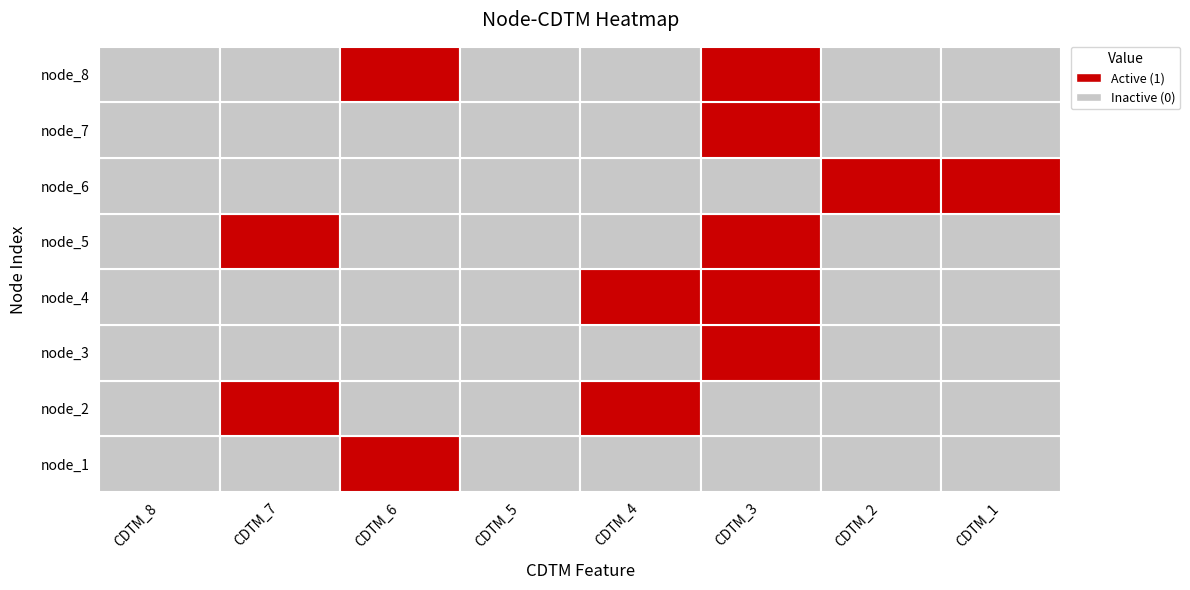

Rank the categories by CDTM_2 value from lowest to highest.

0, 1, 2, 3, 4, 6, 7, 5